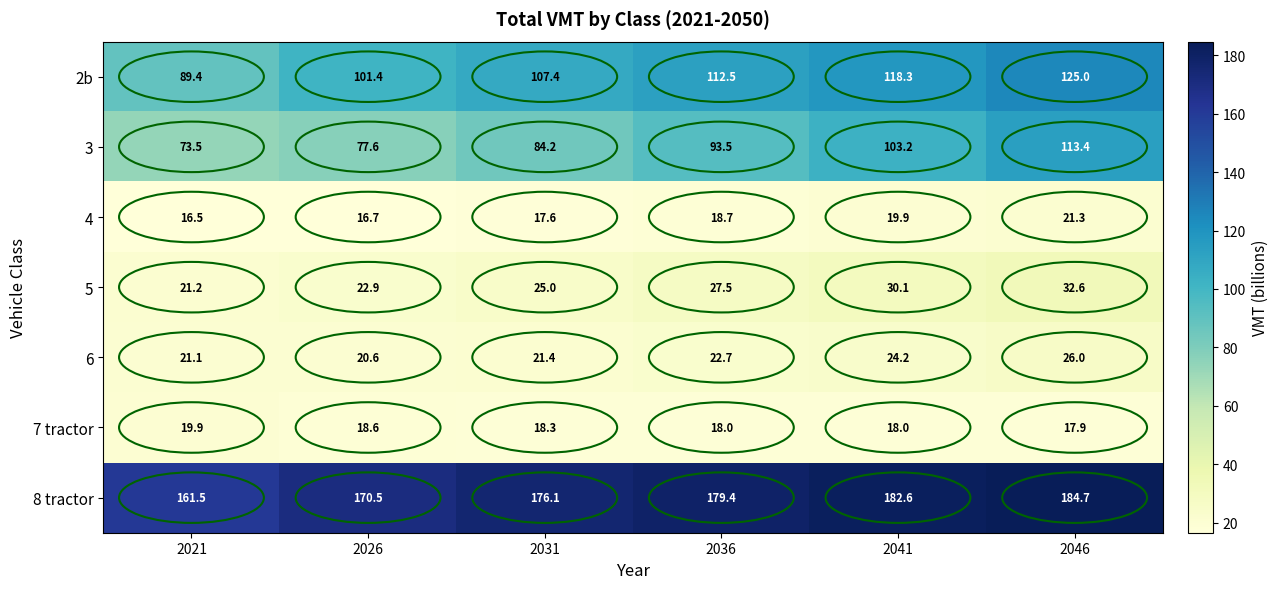

Which category has the highest value in the 6 series?

2046